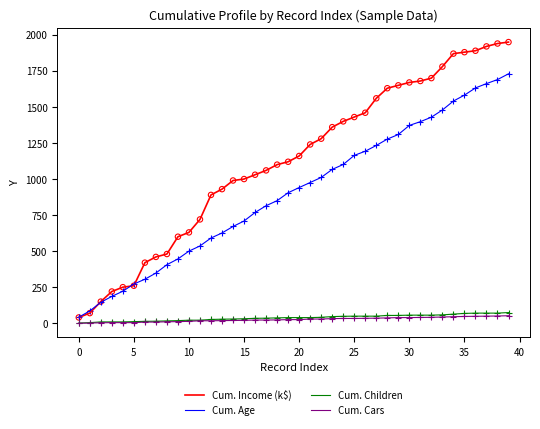

Which series has the largest total across all categories?

Cum. Income (k$)